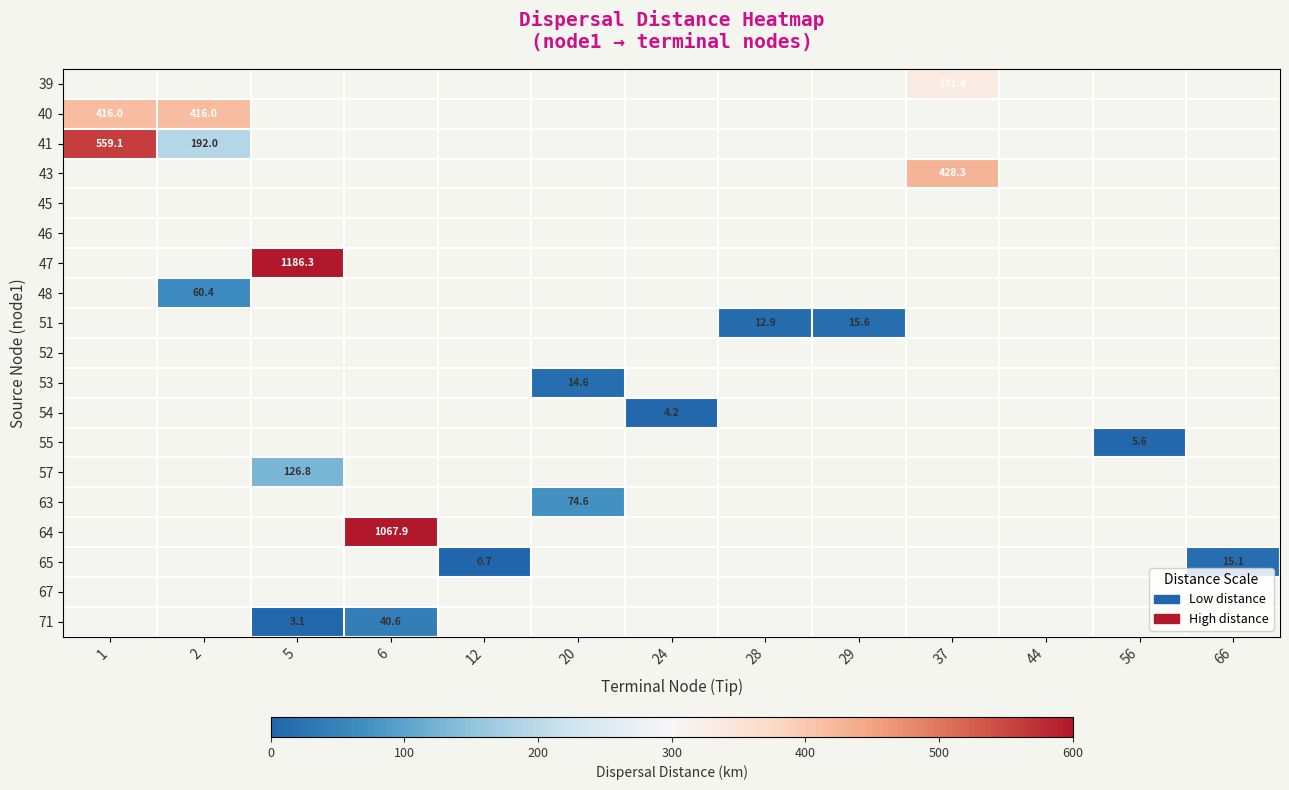

Which series has the largest range (max minus min)?

41